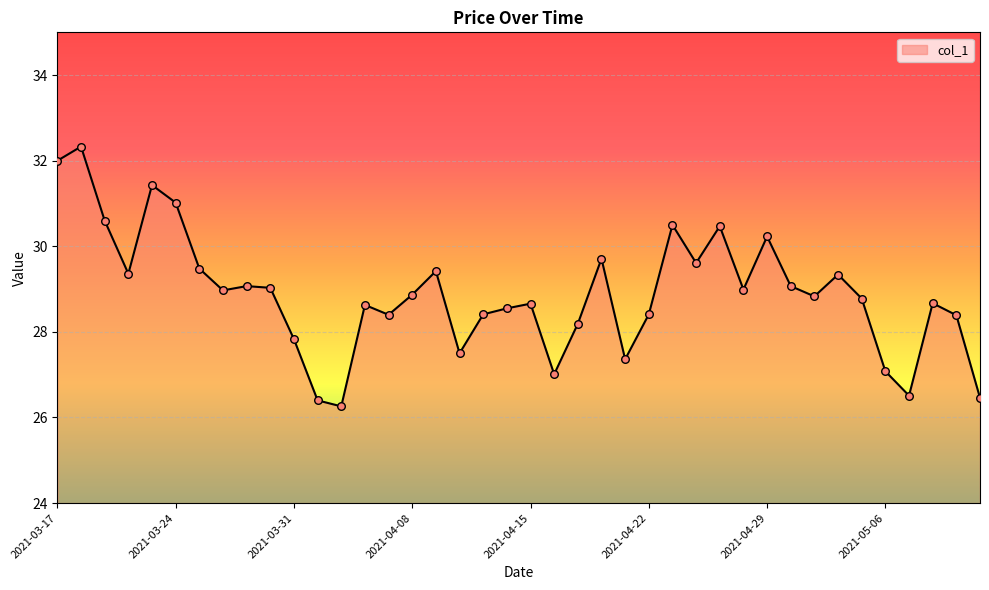

What is the greatest value displayed?

32.3